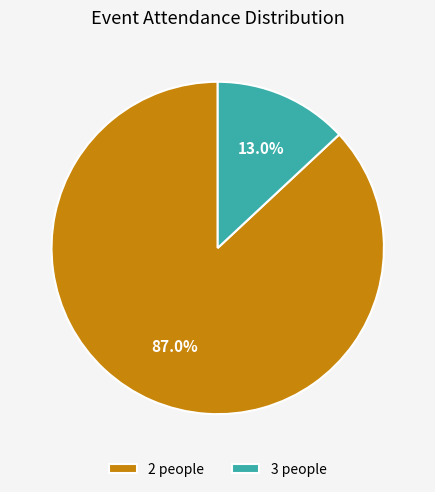

What is the largest slice in the pie chart?

2 people